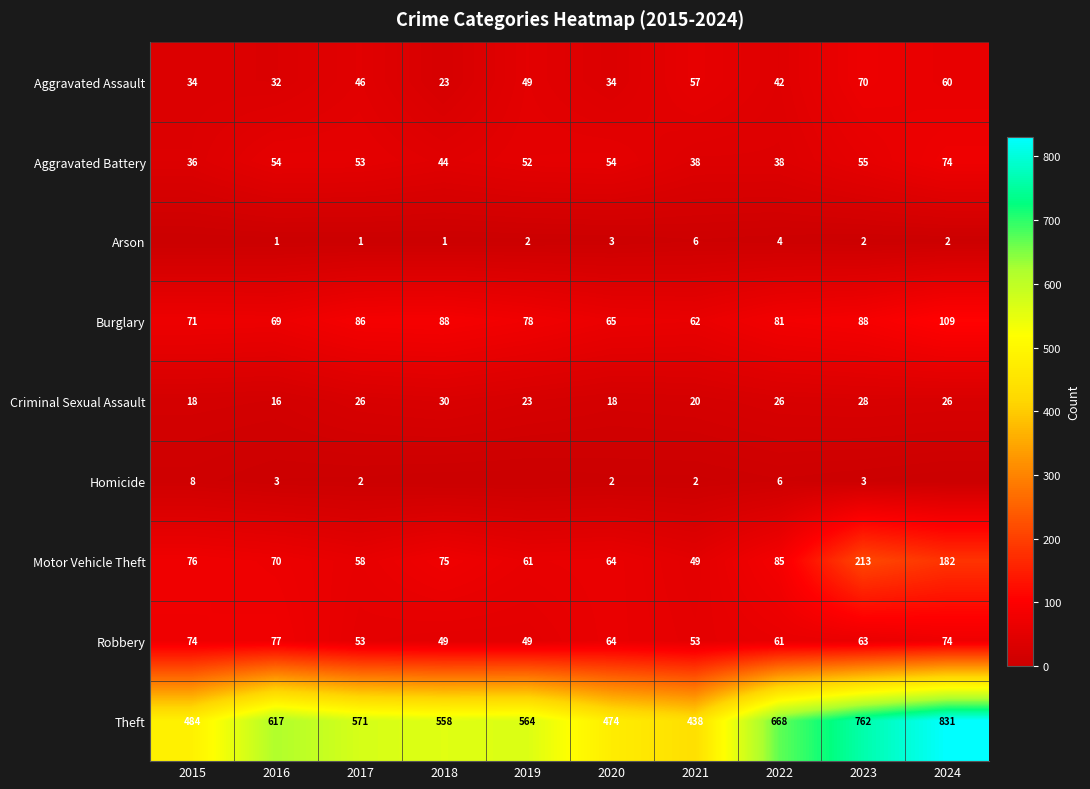

What is the difference between the maximum and second lowest values in the Burglary series?

44